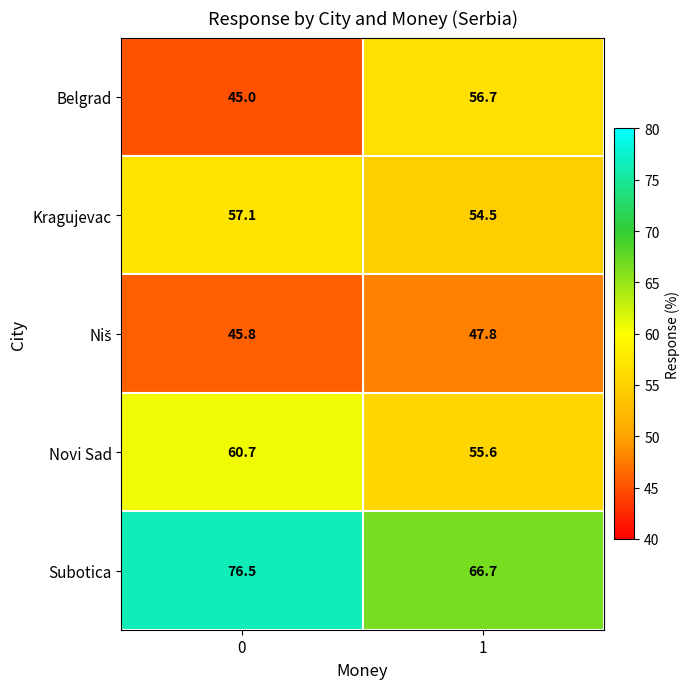

The Belgrad series shows 45.0 at 0. True or false?

True